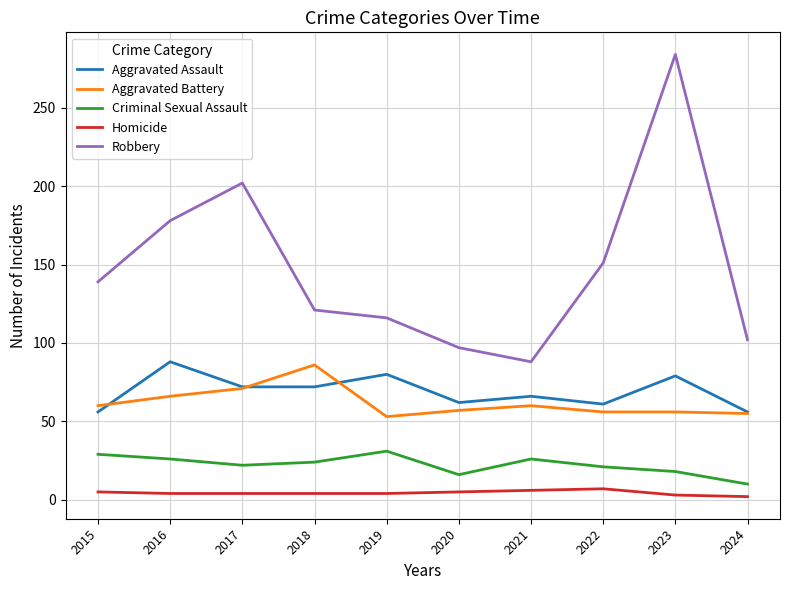

What is the difference between the Aggravated Battery values at 2018 and 2017?

15